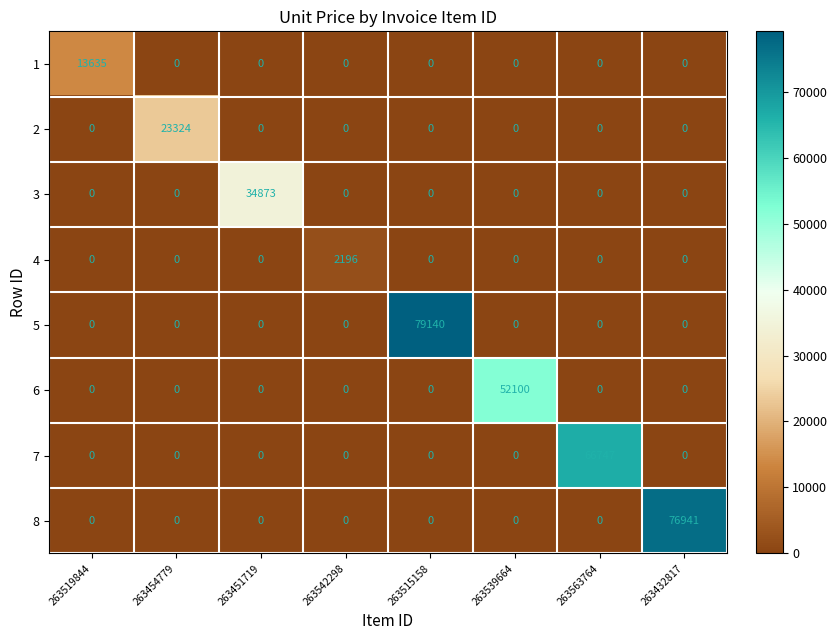

Count the number of categories in the chart.

8